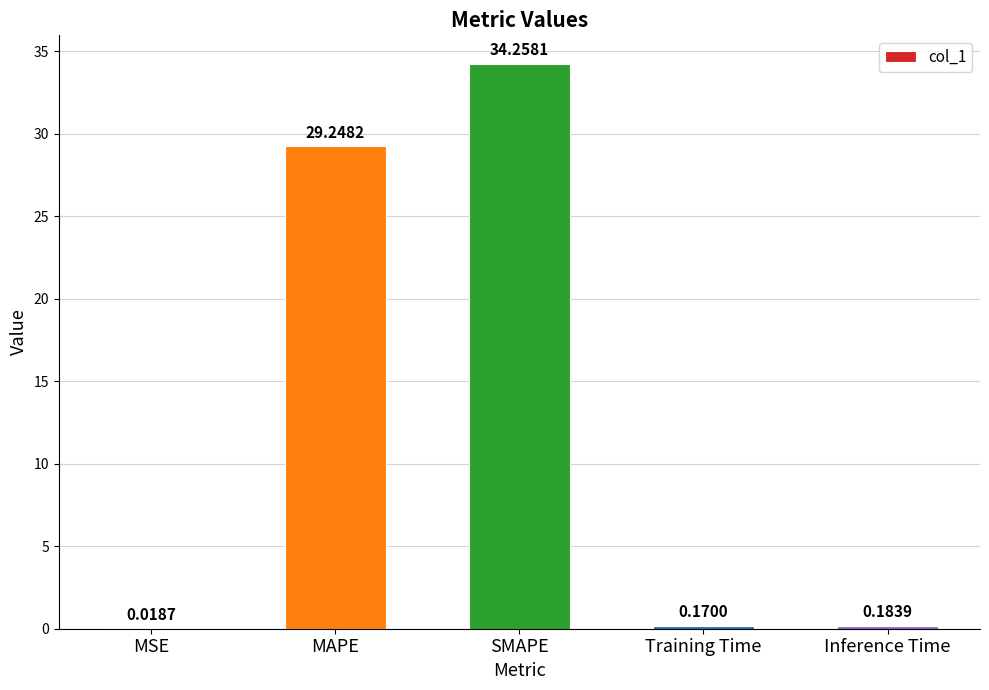

What is the greatest value displayed?

34.3